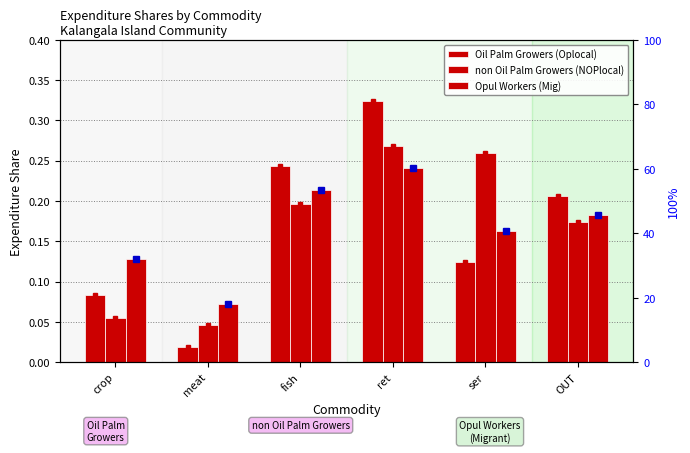

At how many categories does at least one series exceed 0?

6